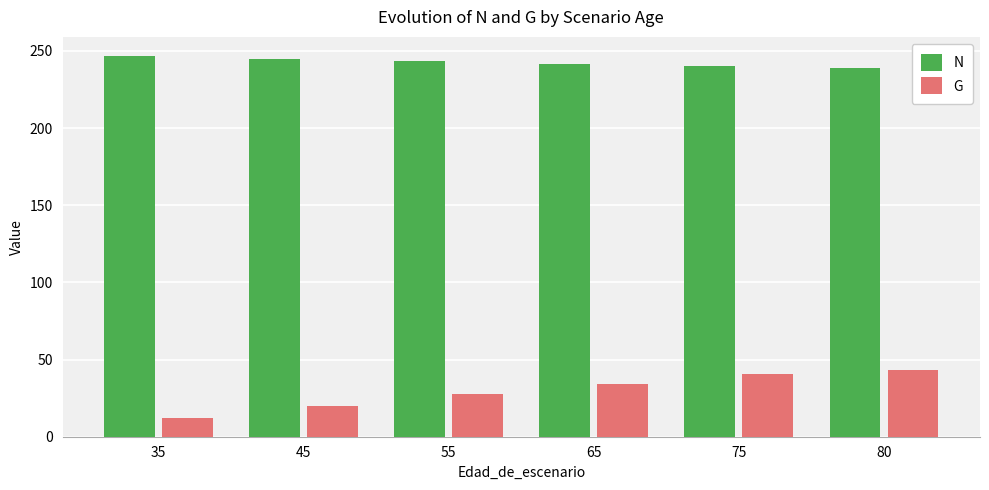

At 75, list the series in order from largest to smallest.

N, G